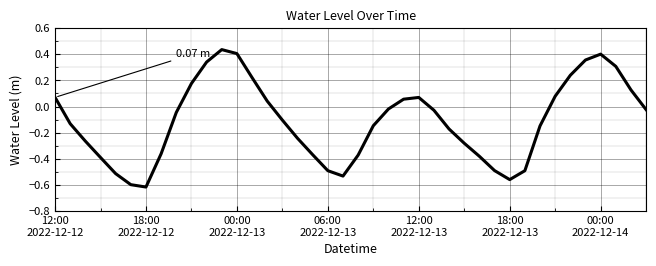

How many lines are shown in the chart?

1